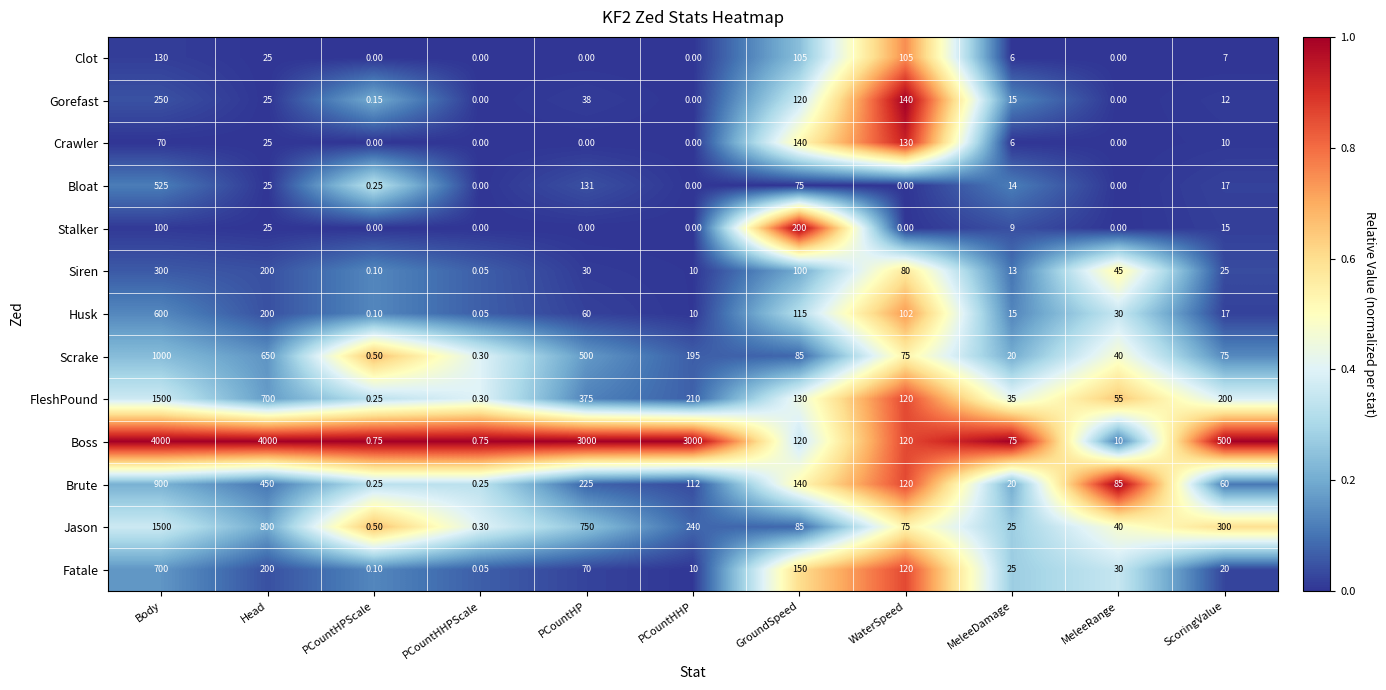

Which series has the largest total across all categories?

Boss